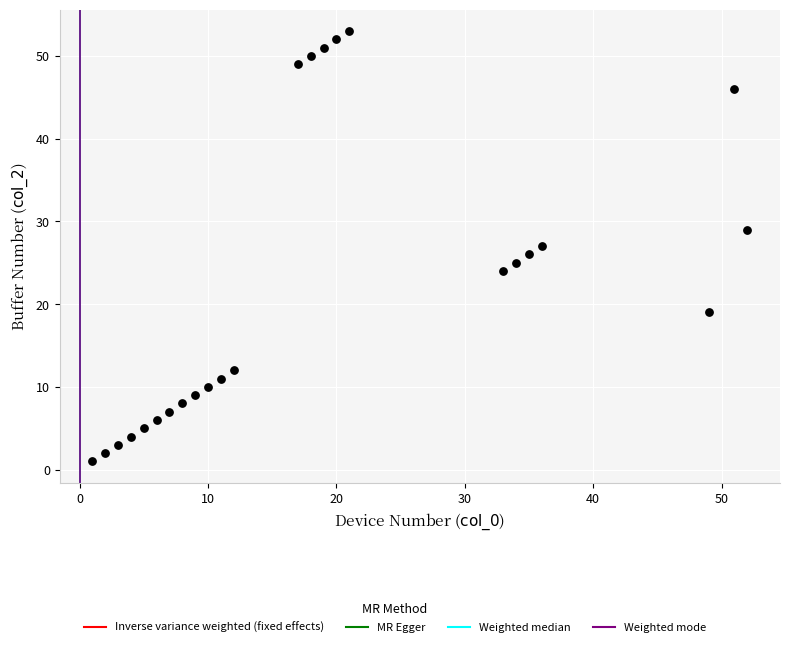

What is the range of Y values (max minus min)?

52